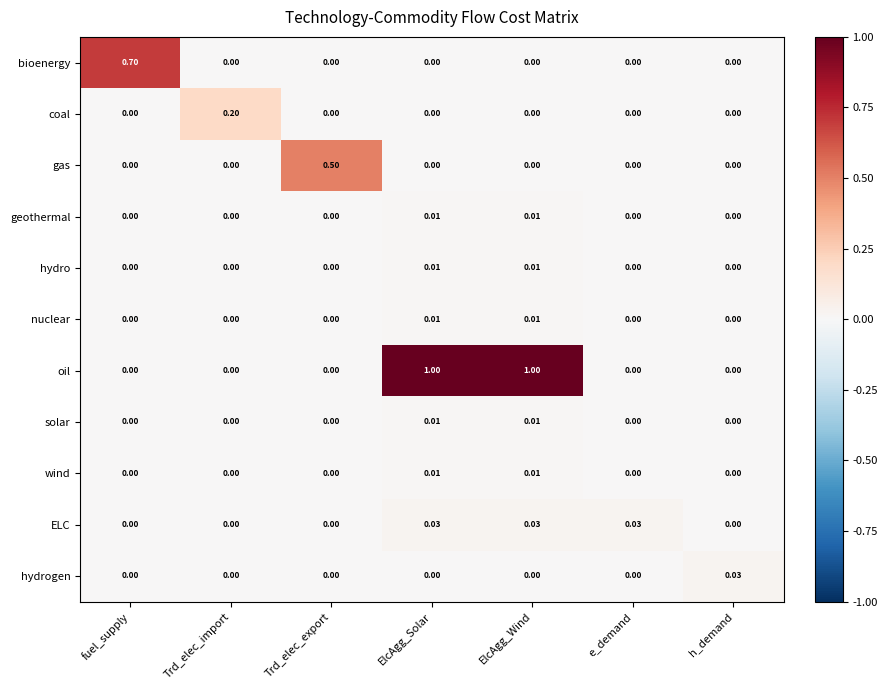

Which series has the widest spread of values?

oil